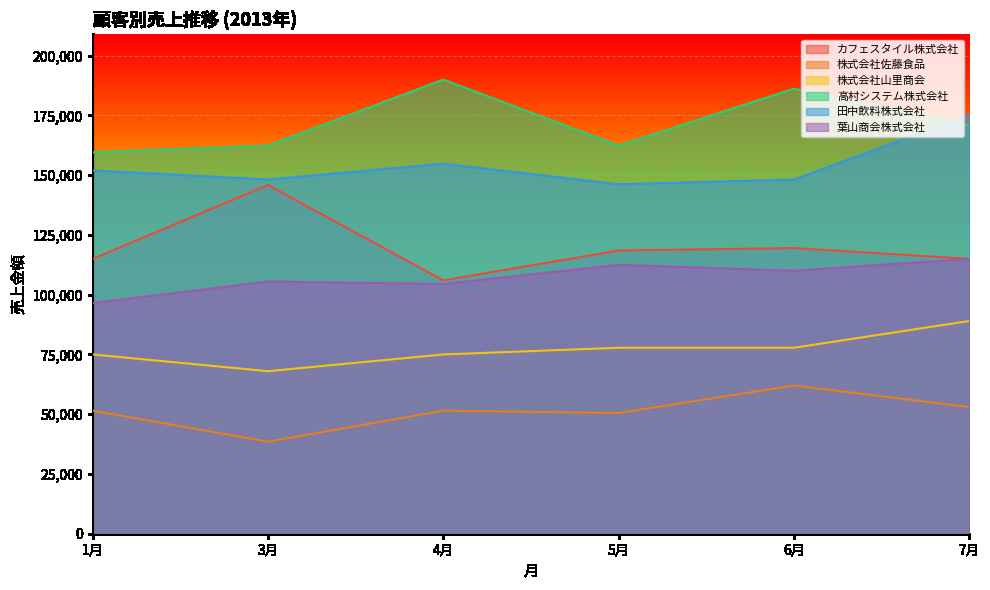

Where does the 葉山商会株式会社 series first go above 110000?

5月